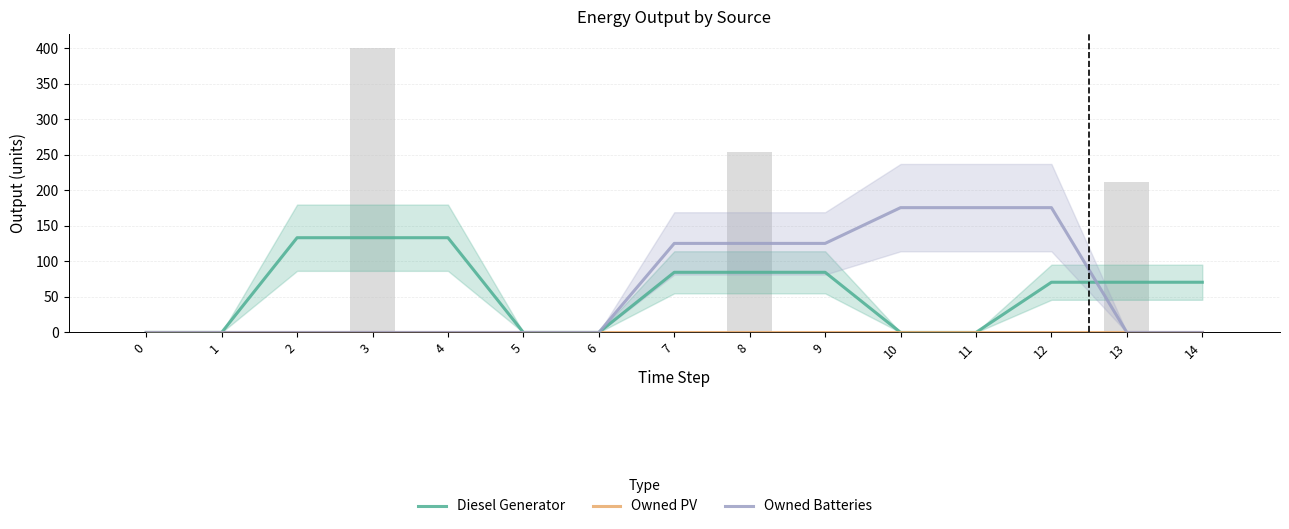

Does the chart contain any negative values?

No